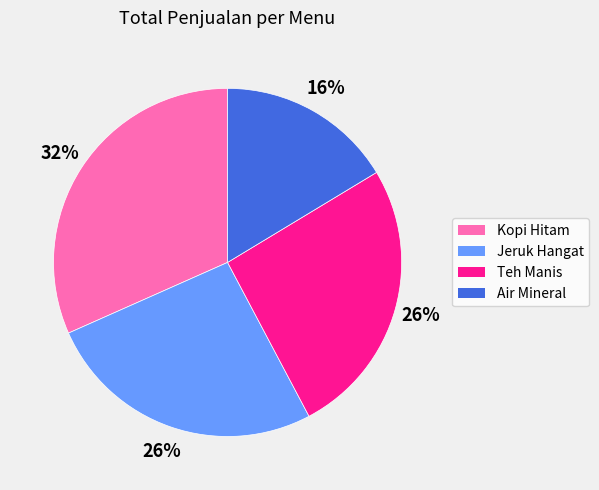

Combined, do Air Mineral and Teh Manis account for over 50%?

No